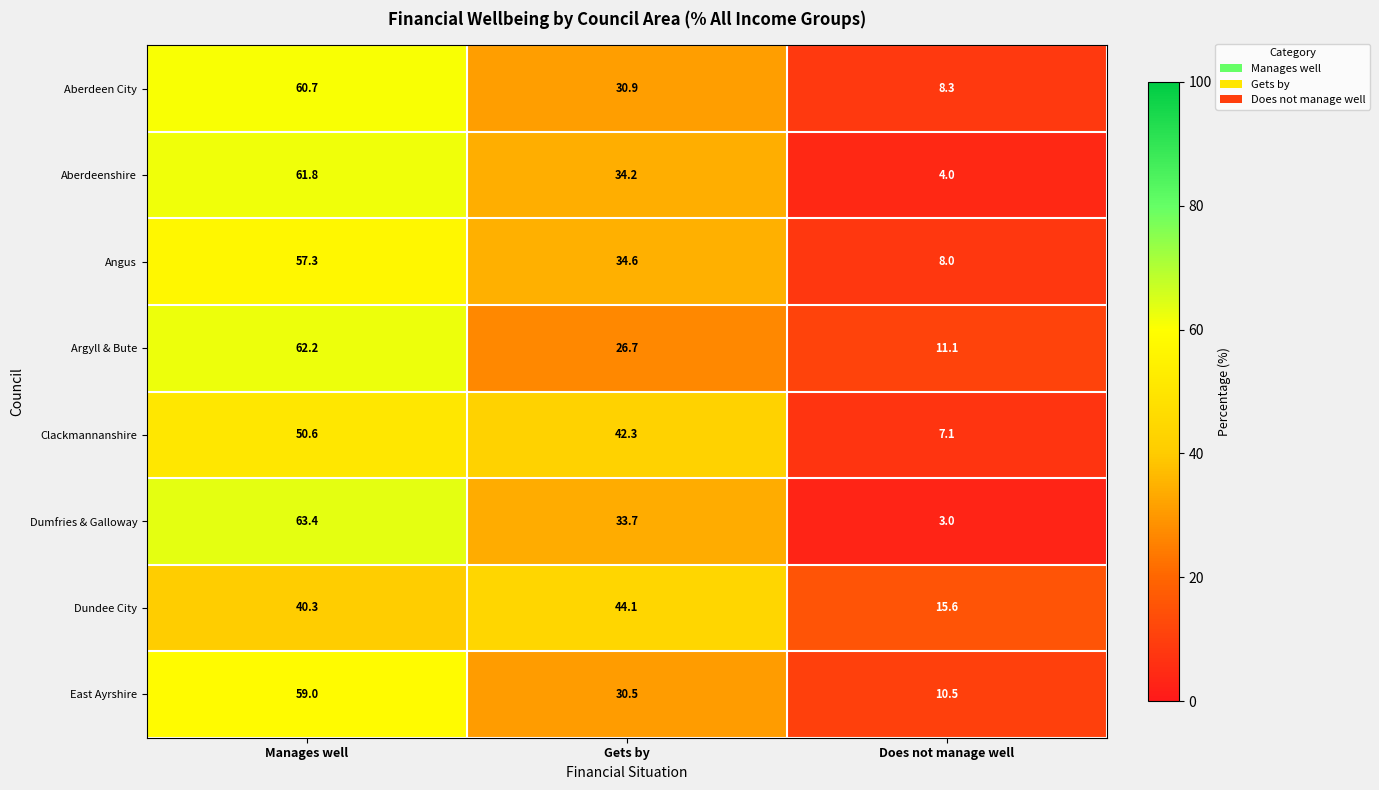

Where does the Aberdeenshire series first go above 34?

Manages well